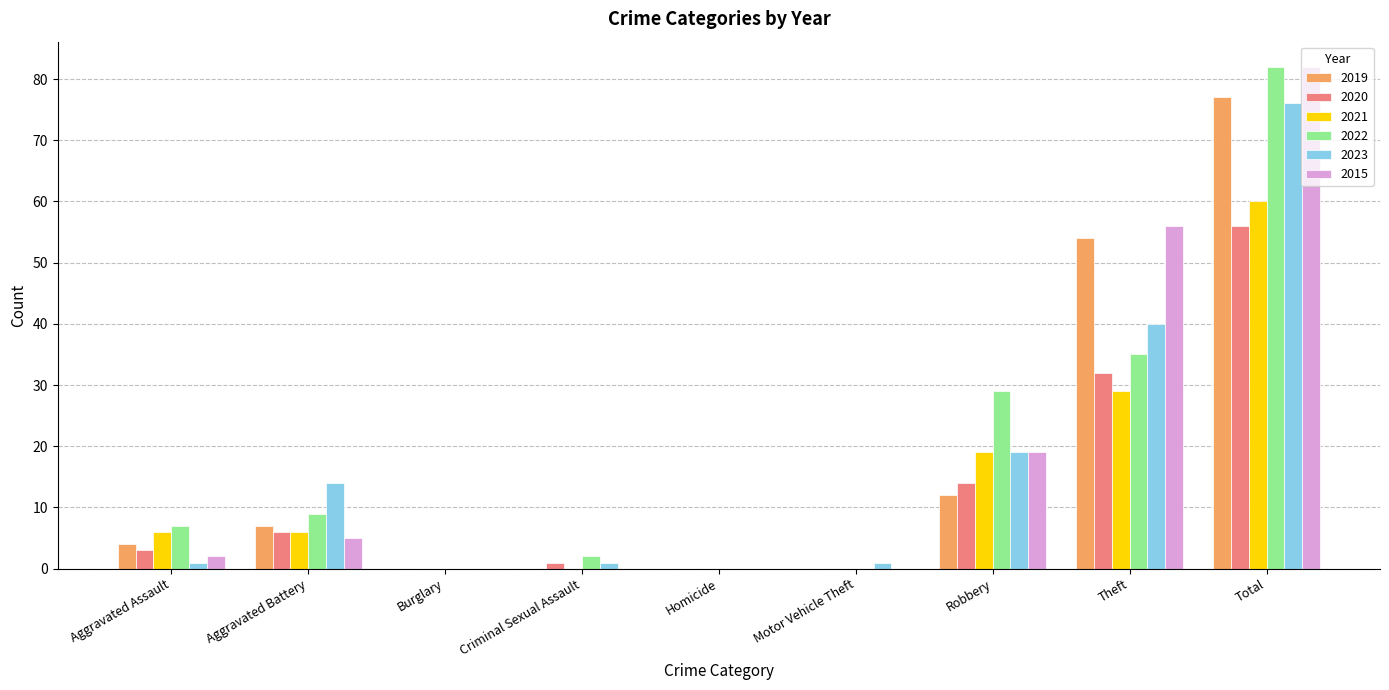

At which label is 2022 closest to 41?

Theft